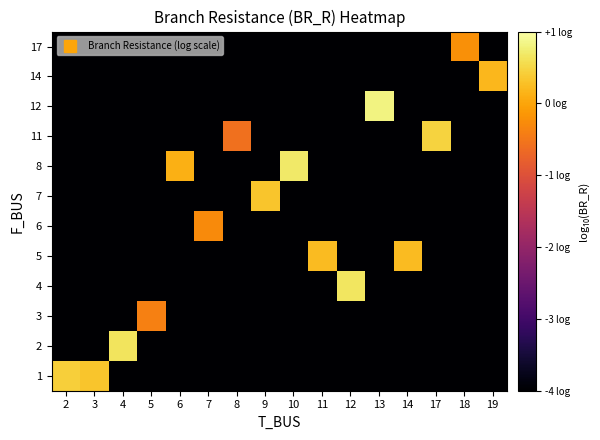

Reading left to right, what are all the values shown in this chart?

row_0: 2=0.4	3=0.3	4=-4.0	5=-4.0	6=-4.0	7=-4.0	8=-4.0	9=-4.0	10=-4.0	11=-4.0	12=-4.0	13=-4.0	14=-4.0	17=-4.0	18=-4.0	19=-4.0
row_1: 2=-4.0	3=-4.0	4=0.6	5=-4.0	6=-4.0	7=-4.0	8=-4.0	9=-4.0	10=-4.0	11=-4.0	12=-4.0	13=-4.0	14=-4.0	17=-4.0	18=-4.0	19=-4.0
row_2: 2=-4.0	3=-4.0	4=-4.0	5=-0.4	6=-4.0	7=-4.0	8=-4.0	9=-4.0	10=-4.0	11=-4.0	12=-4.0	13=-4.0	14=-4.0	17=-4.0	18=-4.0	19=-4.0
row_3: 2=-4.0	3=-4.0	4=-4.0	5=-4.0	6=-4.0	7=-4.0	8=-4.0	9=-4.0	10=-4.0	11=-4.0	12=0.7	13=-4.0	14=-4.0	17=-4.0	18=-4.0	19=-4.0
row_4: 2=-4.0	3=-4.0	4=-4.0	5=-4.0	6=-4.0	7=-4.0	8=-4.0	9=-4.0	10=-4.0	11=0.2	12=-4.0	13=-4.0	14=0.2	17=-4.0	18=-4.0	19=-4.0
row_5: 2=-4.0	3=-4.0	4=-4.0	5=-4.0	6=-4.0	7=-0.3	8=-4.0	9=-4.0	10=-4.0	11=-4.0	12=-4.0	13=-4.0	14=-4.0	17=-4.0	18=-4.0	19=-4.0
row_6: 2=-4.0	3=-4.0	4=-4.0	5=-4.0	6=-4.0	7=-4.0	8=-4.0	9=0.3	10=-4.0	11=-4.0	12=-4.0	13=-4.0	14=-4.0	17=-4.0	18=-4.0	19=-4.0
row_7: 2=-4.0	3=-4.0	4=-4.0	5=-4.0	6=0.1	7=-4.0	8=-4.0	9=-4.0	10=0.7	11=-4.0	12=-4.0	13=-4.0	14=-4.0	17=-4.0	18=-4.0	19=-4.0
row_8: 2=-4.0	3=-4.0	4=-4.0	5=-4.0	6=-4.0	7=-4.0	8=-0.6	9=-4.0	10=-4.0	11=-4.0	12=-4.0	13=-4.0	14=-4.0	17=0.5	18=-4.0	19=-4.0
row_9: 2=-4.0	3=-4.0	4=-4.0	5=-4.0	6=-4.0	7=-4.0	8=-4.0	9=-4.0	10=-4.0	11=-4.0	12=-4.0	13=0.8	14=-4.0	17=-4.0	18=-4.0	19=-4.0
row_10: 2=-4.0	3=-4.0	4=-4.0	5=-4.0	6=-4.0	7=-4.0	8=-4.0	9=-4.0	10=-4.0	11=-4.0	12=-4.0	13=-4.0	14=-4.0	17=-4.0	18=-4.0	19=0.2
row_11: 2=-4.0	3=-4.0	4=-4.0	5=-4.0	6=-4.0	7=-4.0	8=-4.0	9=-4.0	10=-4.0	11=-4.0	12=-4.0	13=-4.0	14=-4.0	17=-4.0	18=-0.2	19=-4.0